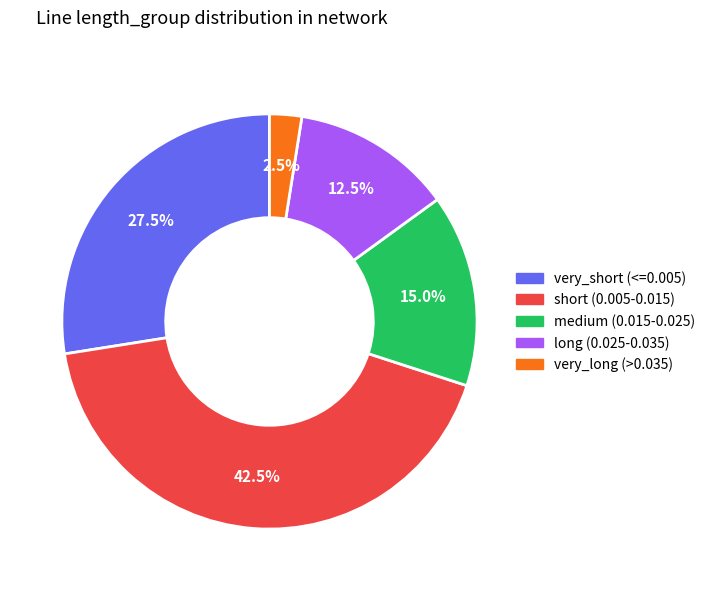

What is the smallest slice in the pie chart?

very_long (>0.035)